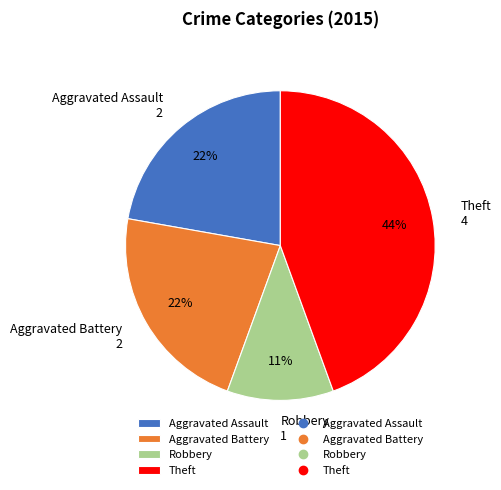

Does Aggravated Battery account for over 50% of the chart?

No